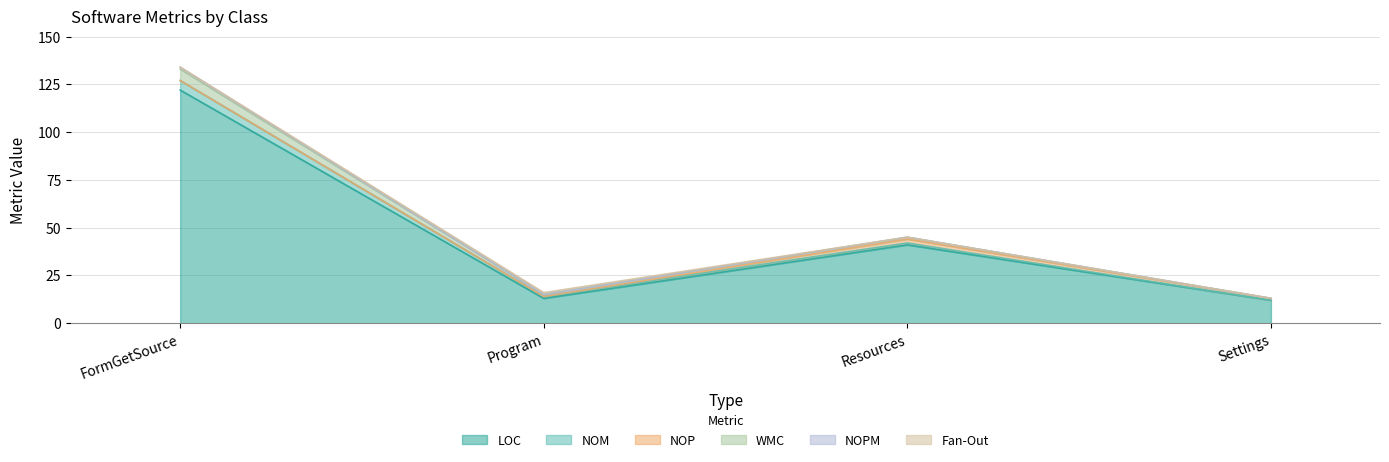

Which label corresponds to the smallest value in the chart?

Settings